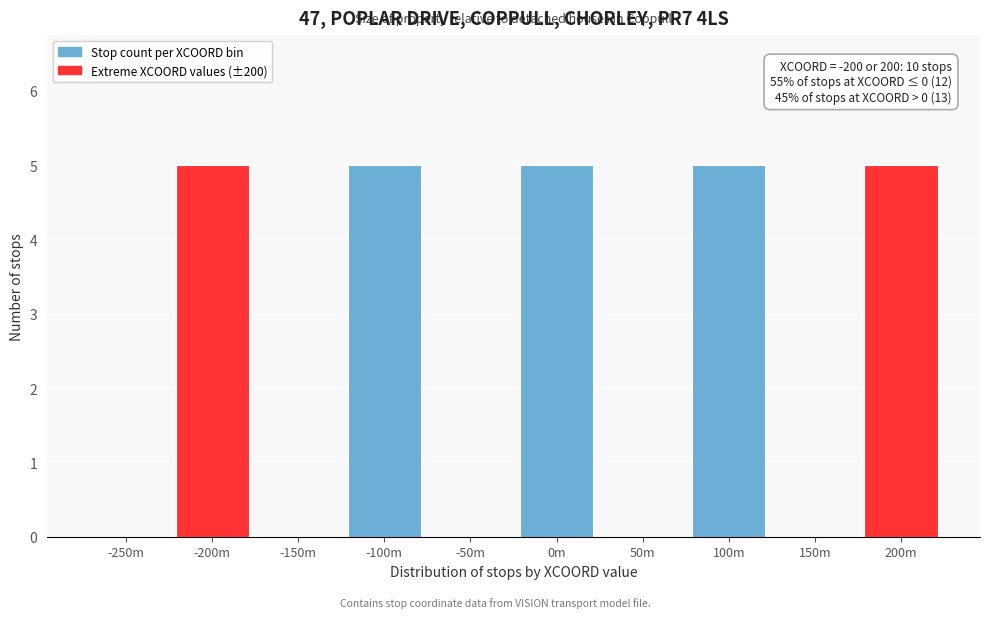

Reading left to right, what are all the values shown in this chart?

-250m=0	-200m=5	-150m=0	-100m=5	-50m=0	0m=5	50m=0	100m=5	150m=0	200m=5